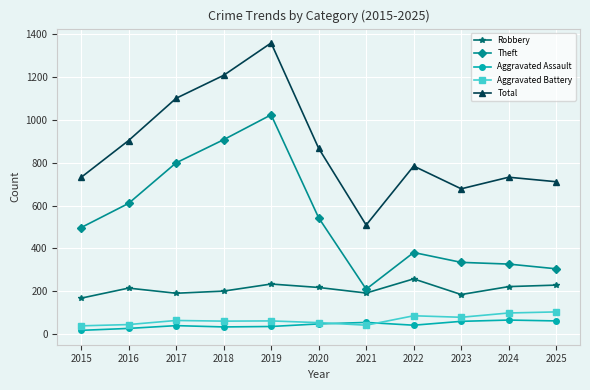

True or false: Robbery and Aggravated Assault cross at least once.

False